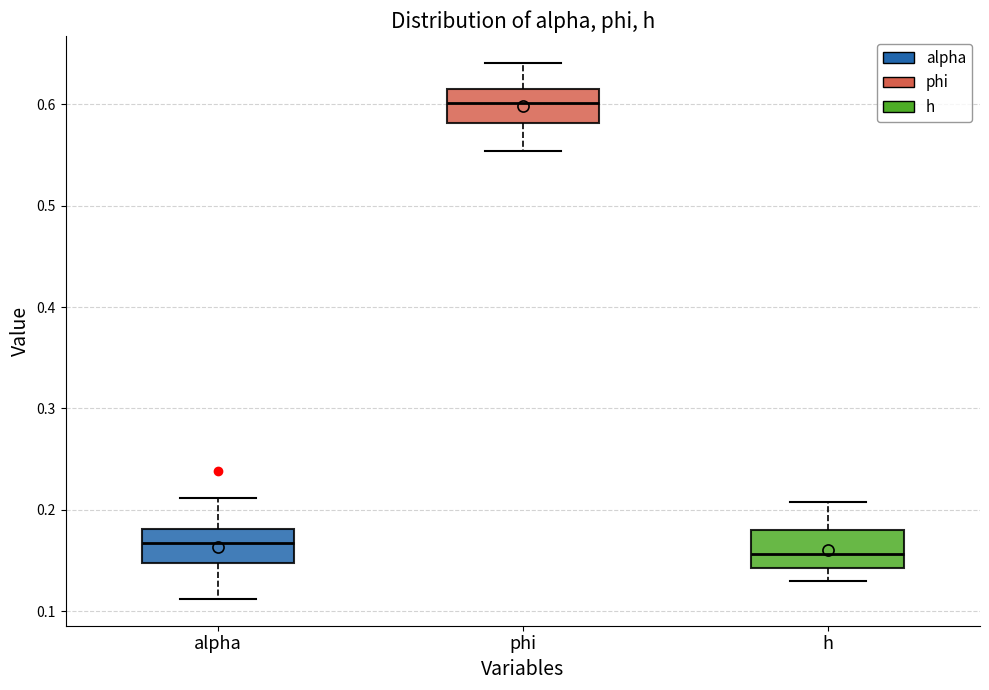

Reading left to right, read every box against the y-axis: the position of its median line, the range the box covers, and the ends of its whiskers. The values are not printed on the chart, so give them approximately, as read against the axis.

alpha: median 0.17, box 0.15 to 0.18, whiskers 0.11 to 0.21
phi: median 0.60, box 0.58 to 0.61, whiskers 0.55 to 0.64
h: median 0.16, box 0.14 to 0.18, whiskers 0.13 to 0.21